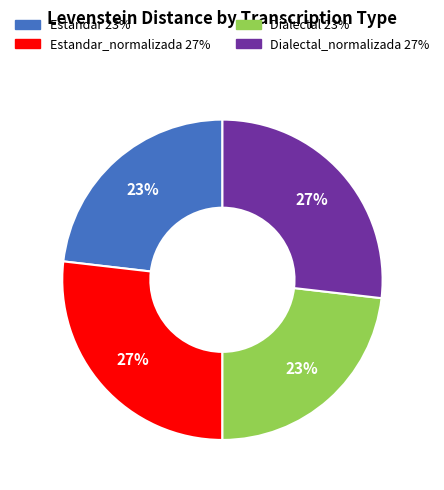

Is there any slice that represents more than half of the pie?

No